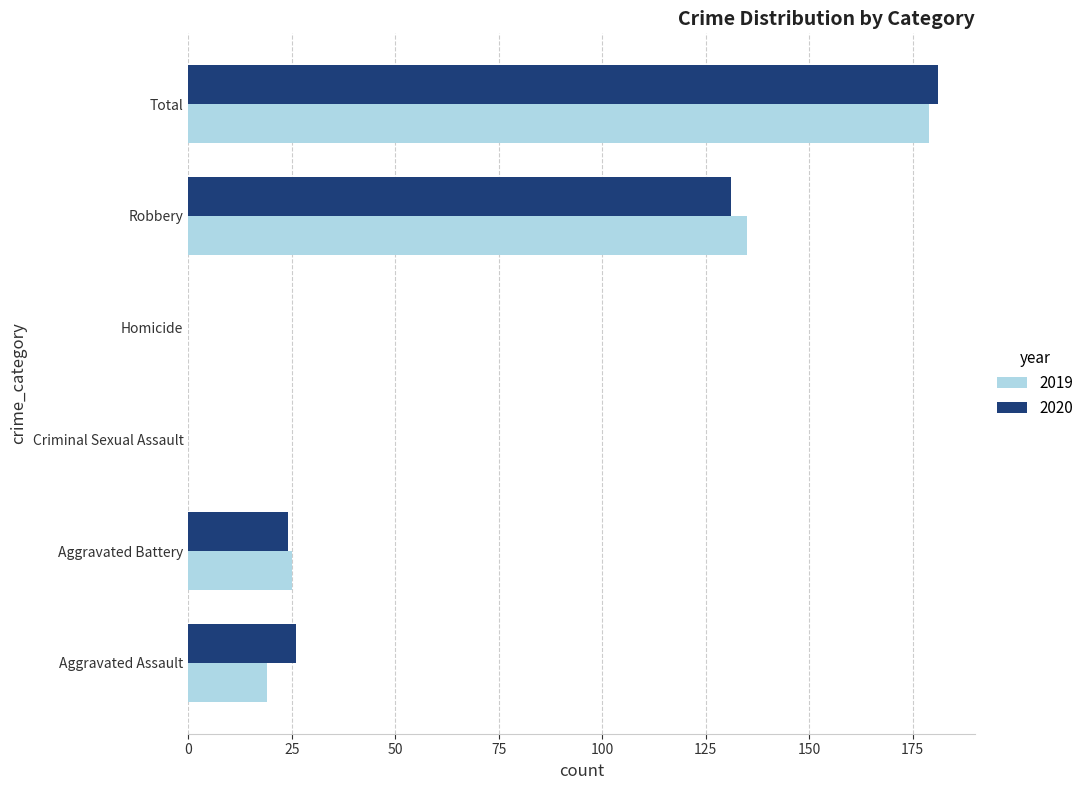

The value of 2020 at Robbery is 131. True or false?

True